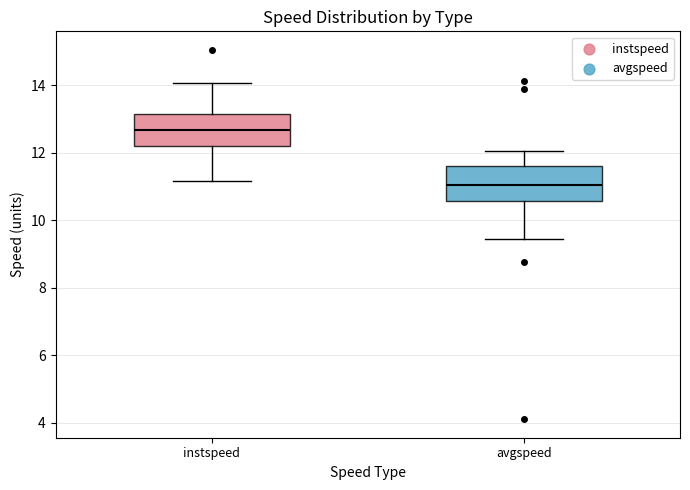

Which box has the highest median line?

instspeed